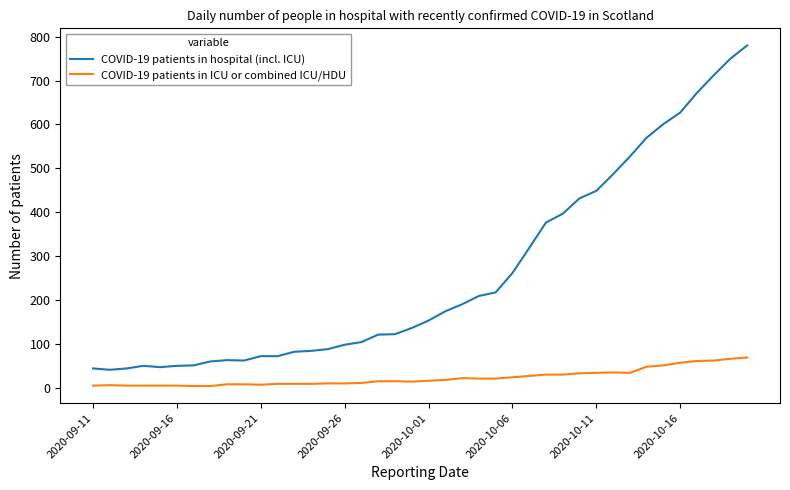

Which series has the widest spread of values?

COVID-19 patients in hospital (incl. ICU)